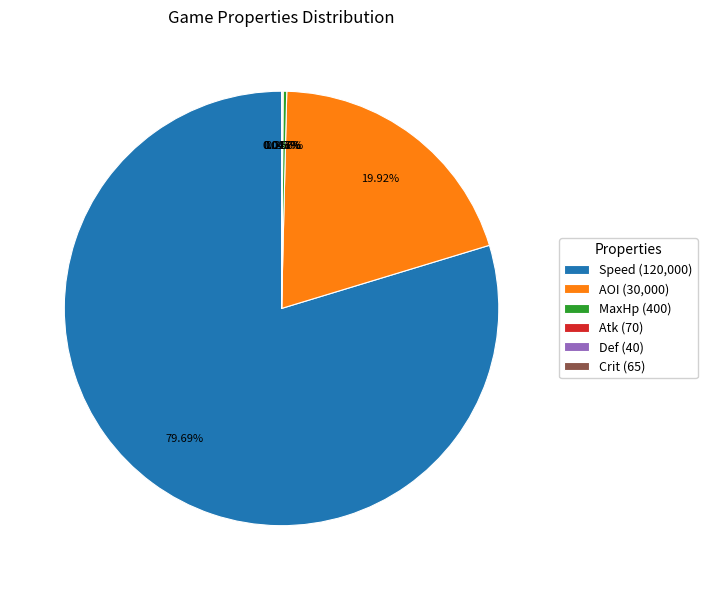

Is there any slice that represents more than half of the pie?

Yes